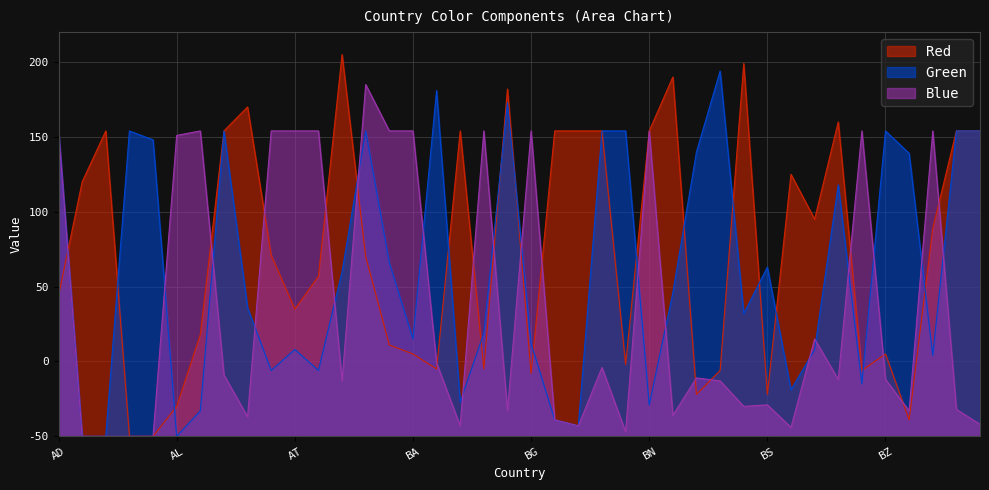

What is the sum of the Green values at AI and AZ?

314